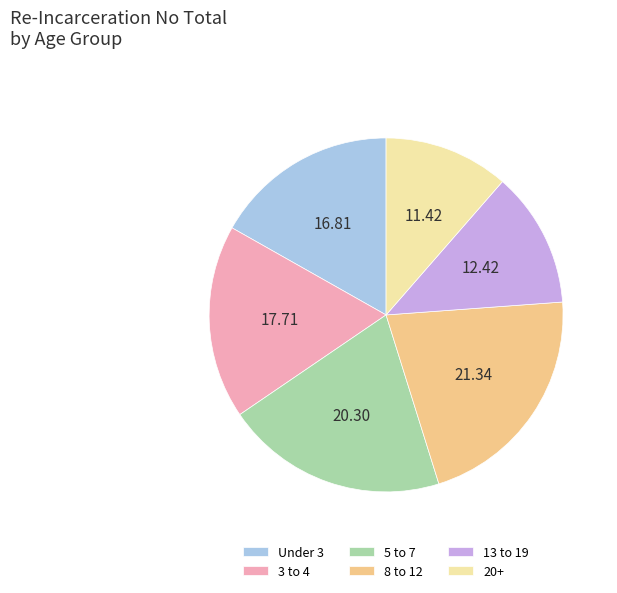

Do 3 to 4 and 13 to 19 together represent more than half of the pie?

No